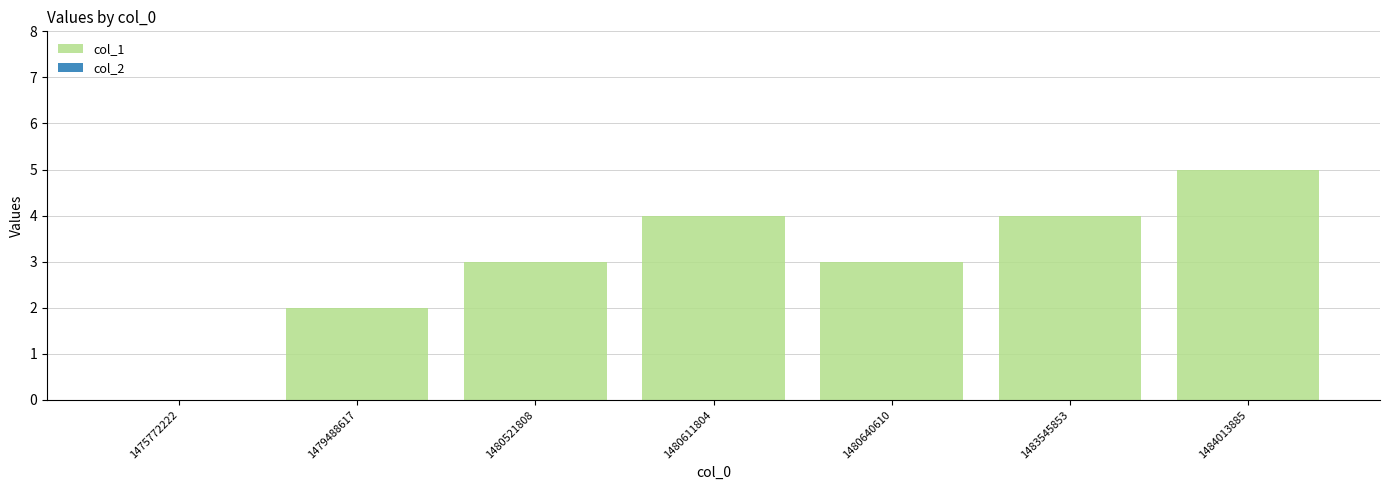

What is the maximum value shown in the chart?

5